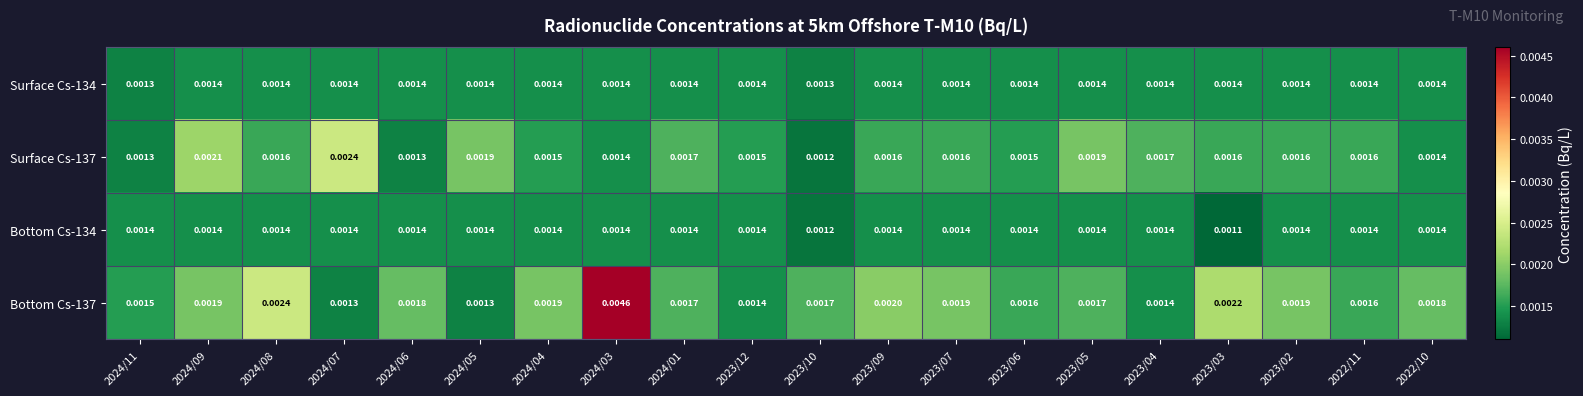

Is the value of Surface Cs-137 at 2024/06 greater than the value of Surface Cs-134 at 2024/07?

No